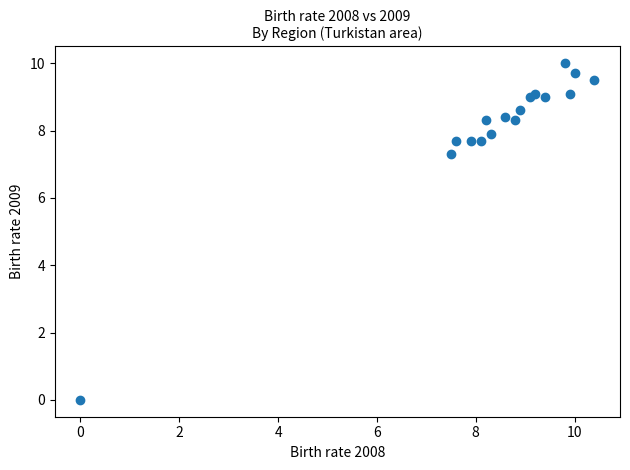

What Y value in the scatter plot is closest to 5?

7.3